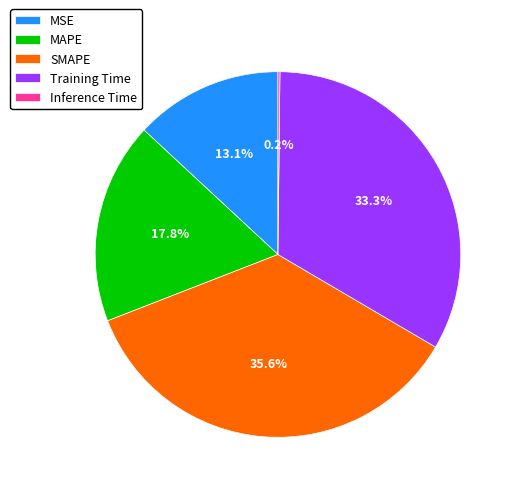

Between Training Time and SMAPE, which is larger?

SMAPE